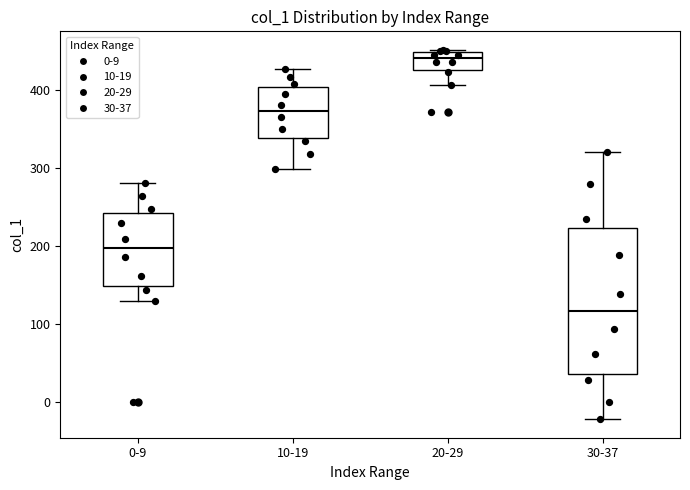

Reading left to right, read every box against the y-axis: the position of its median line, the range the box covers, and the ends of its whiskers. The values are not printed on the chart, so give them approximately, as read against the axis.

0-9: median 200, box 150 to 240, whiskers 130 to 280
10-19: median 370, box 340 to 400, whiskers 300 to 430
20-29: median 440, box 430 to 450, whiskers 410 to 450 (just above the box's upper edge)
30-37: median 120, box 40 to 220, whiskers -20 to 320